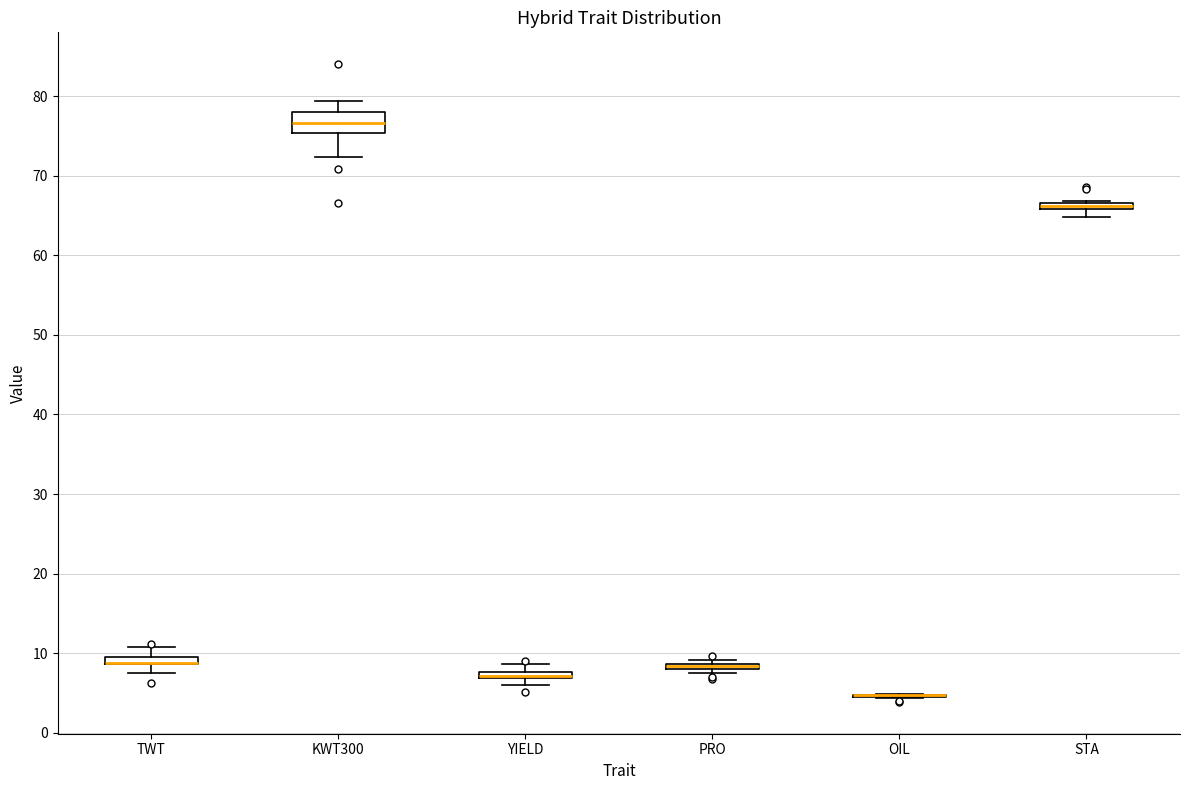

Which box is the tallest, from its lower edge to its upper edge?

KWT300